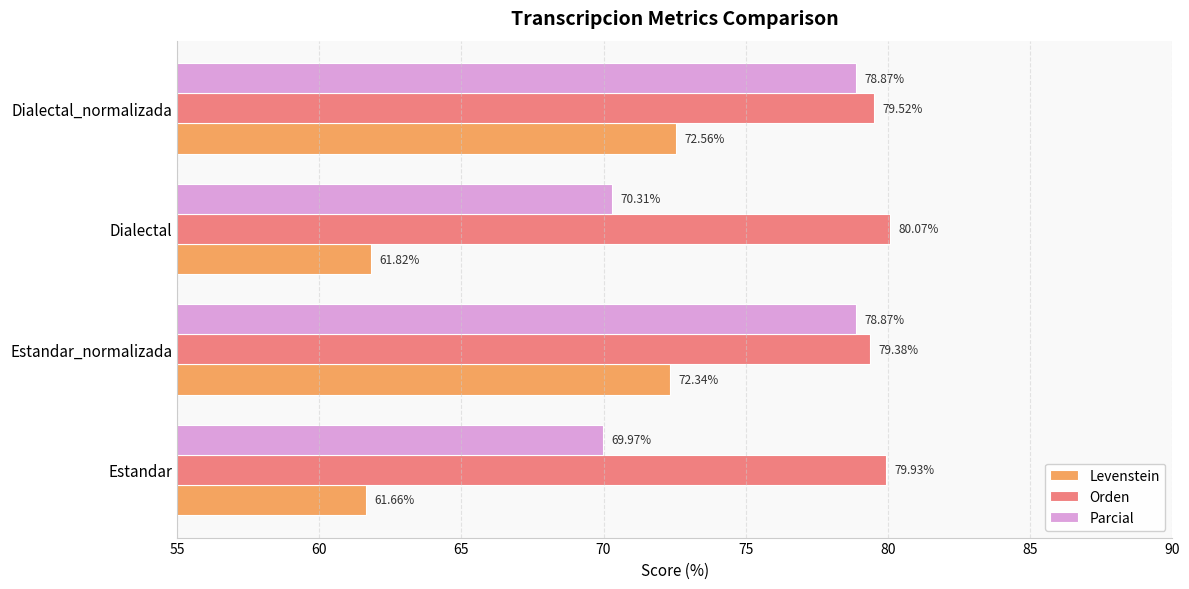

Which label corresponds to the smallest value in the chart?

Estandar